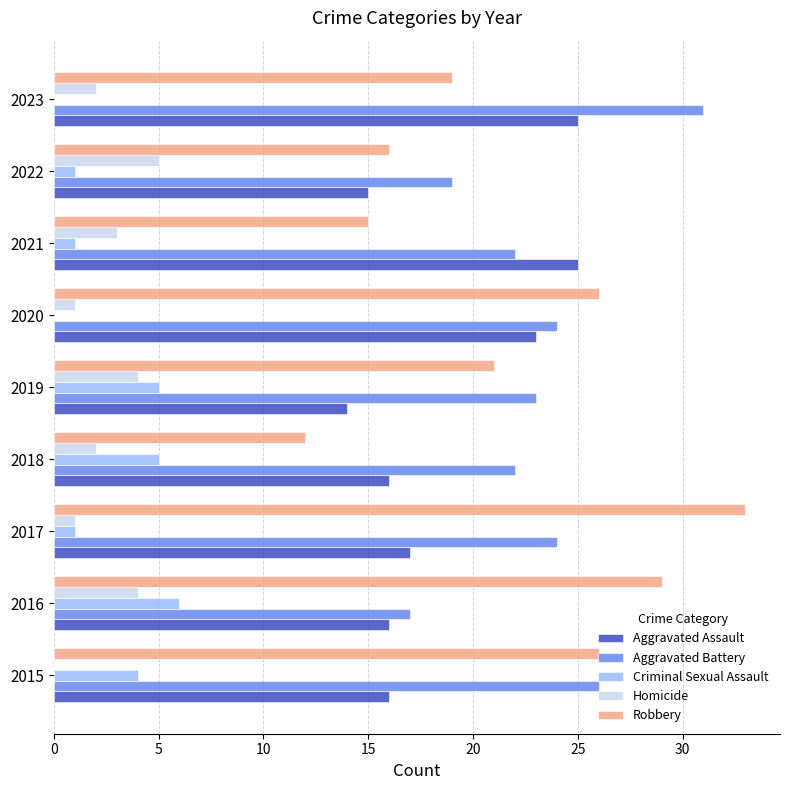

True or false: Aggravated Battery has a value of 6 at 2016.

False